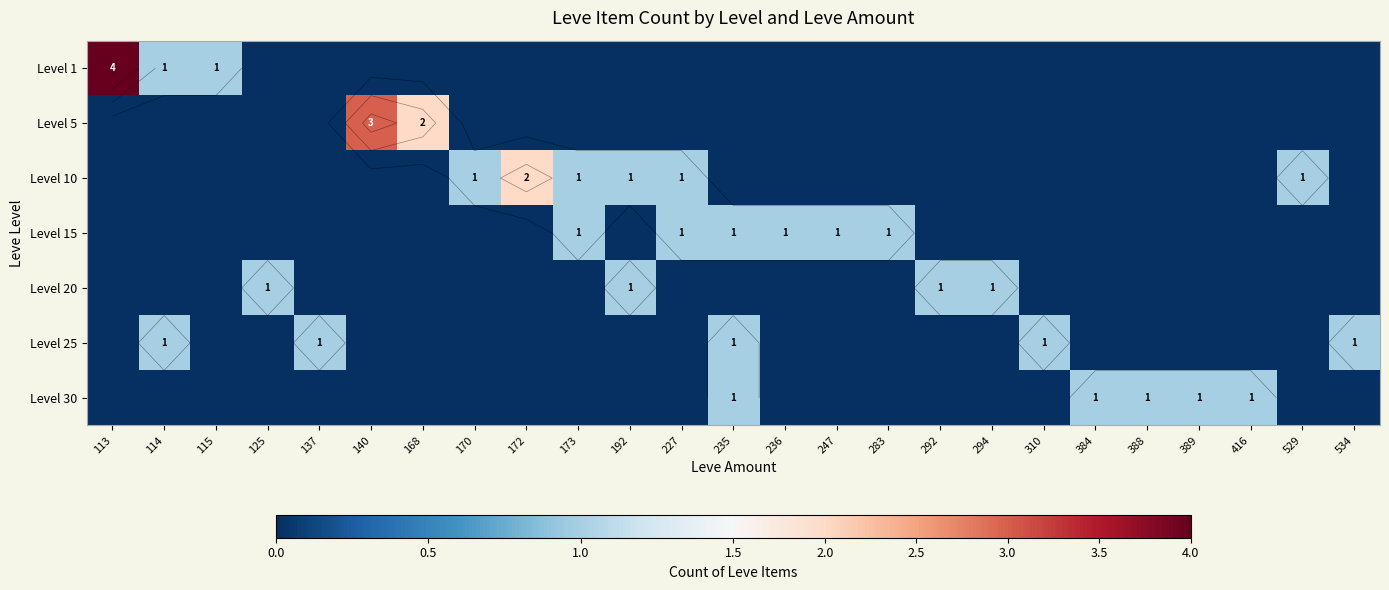

At which label does Level 25 reach its minimum?

113